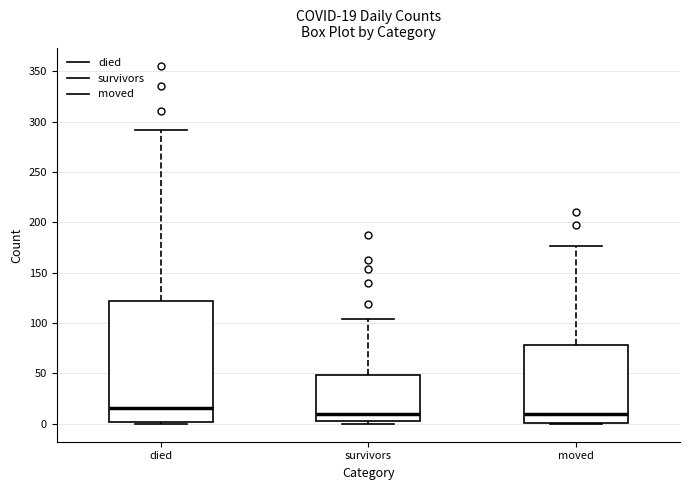

Which box is the tallest, from its lower edge to its upper edge?

died